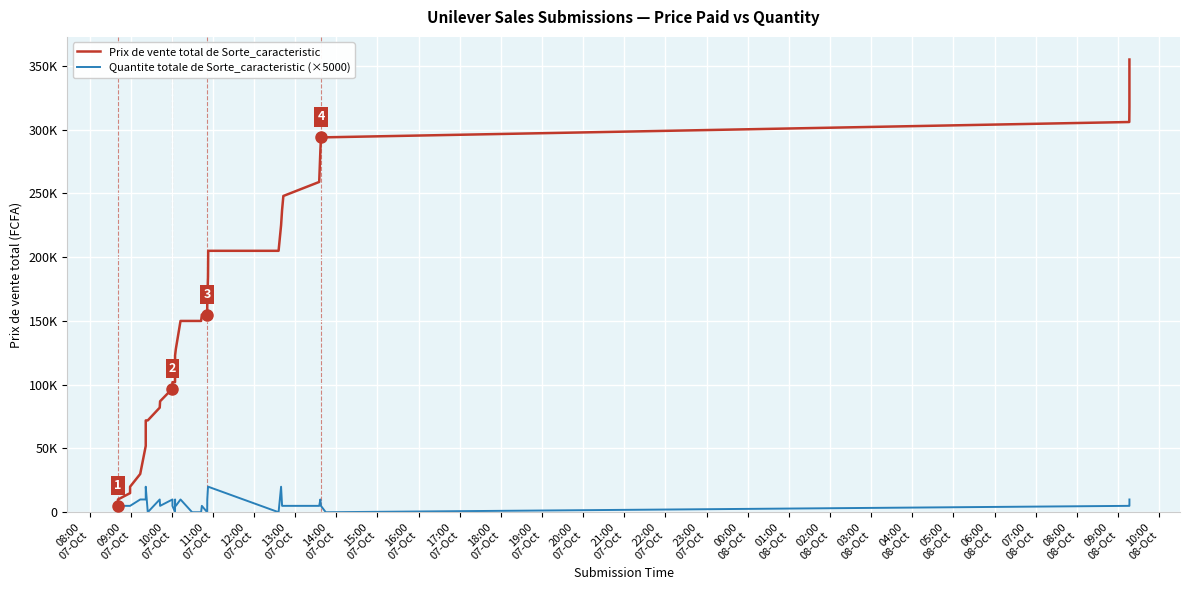

Which series has the largest total across all categories?

Prix de vente total de Sorte_caracteristic